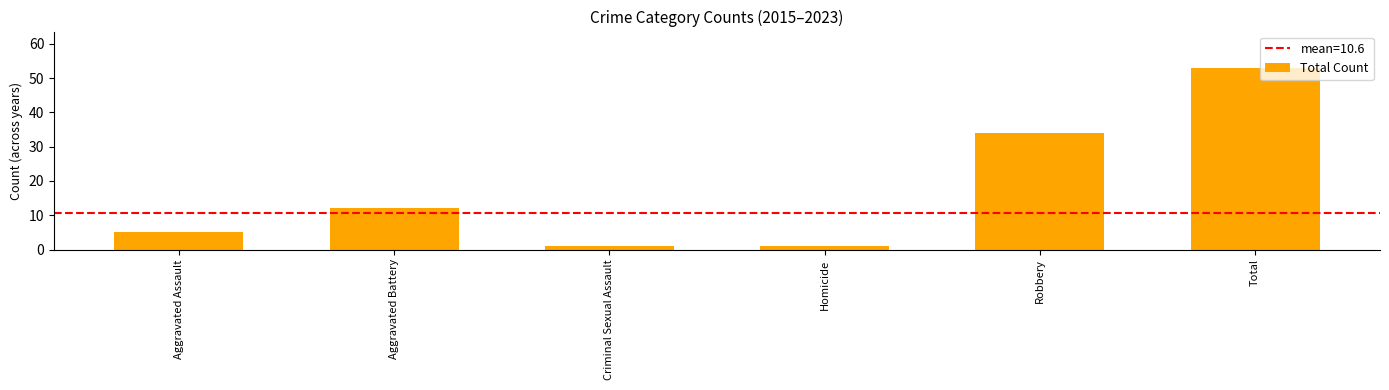

The value at Criminal Sexual Assault is 1. True or false?

True